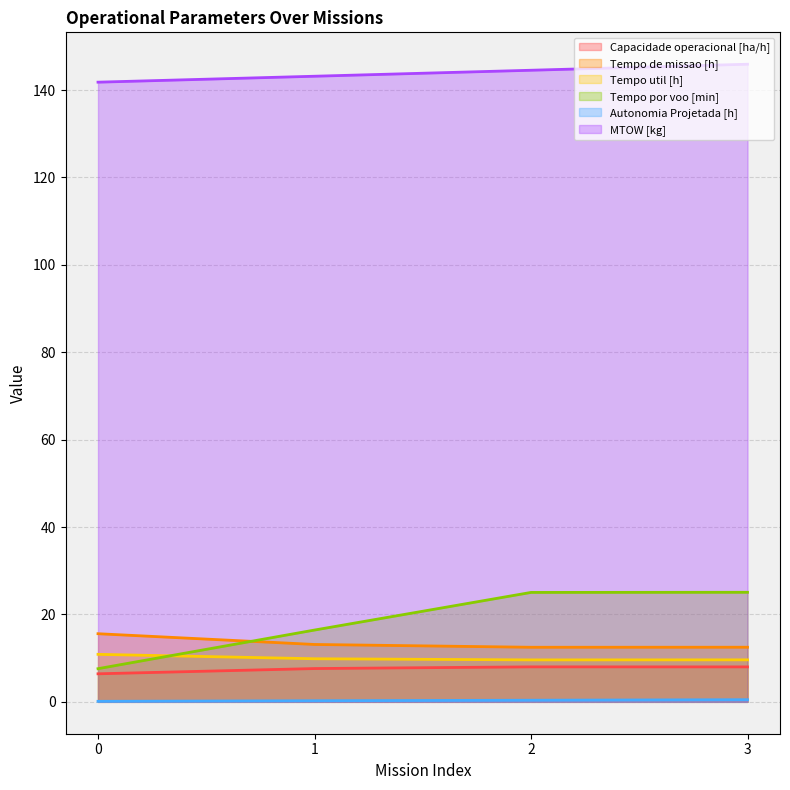

Which category has the highest value in the Capacidade operacional [ha/h] series?

2